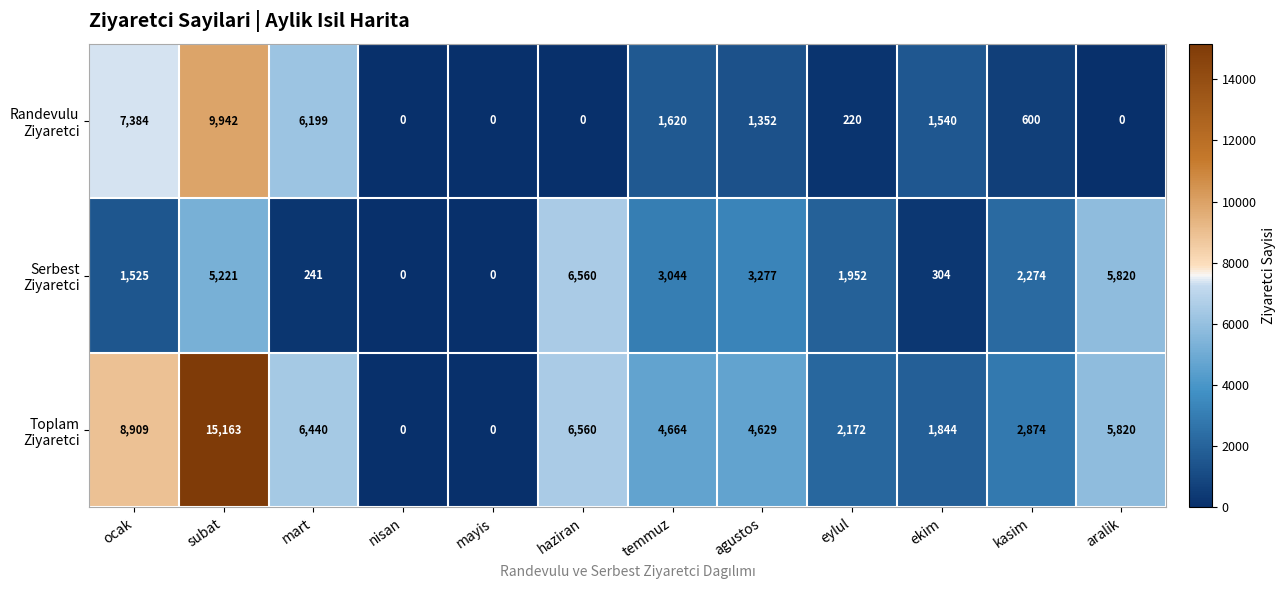

At which category does the chart reach its peak across all series?

subat